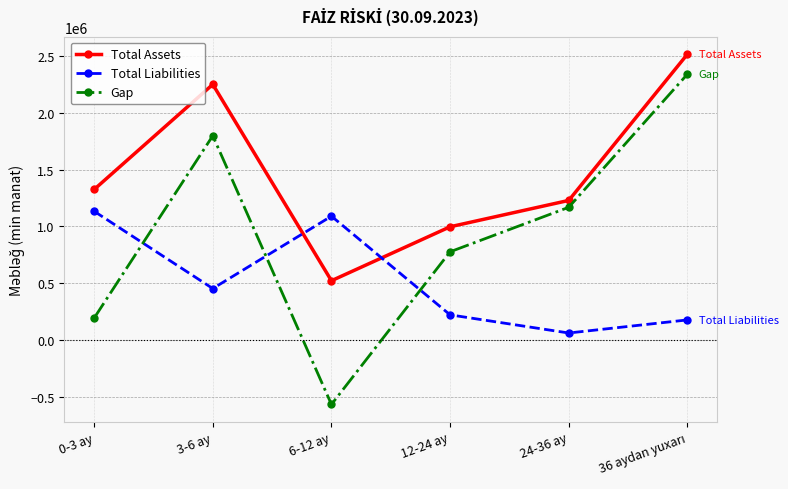

Which series has the widest spread of values?

Gap